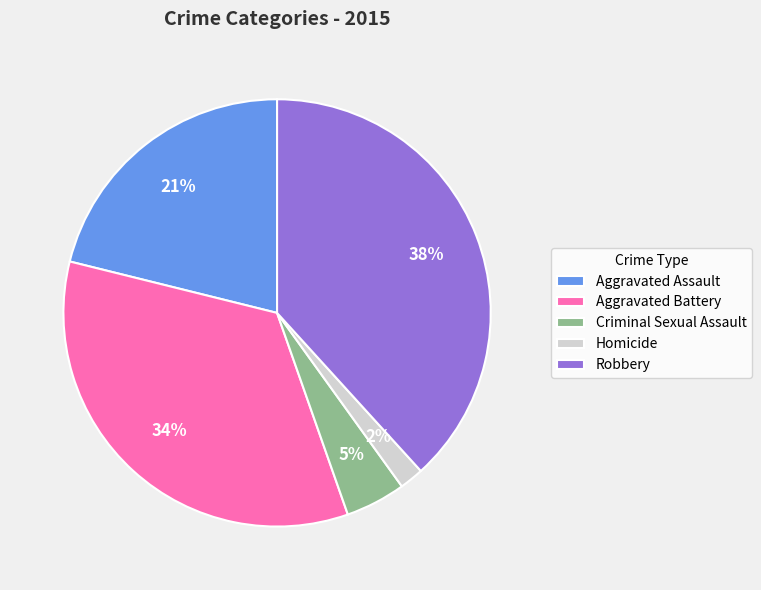

Between Aggravated Battery and Homicide, which is larger?

Aggravated Battery